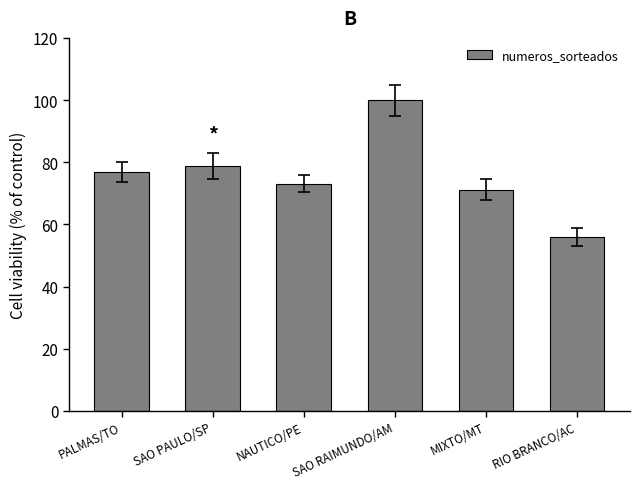

True or false: the data shows 71.2 at MIXTO/MT.

True